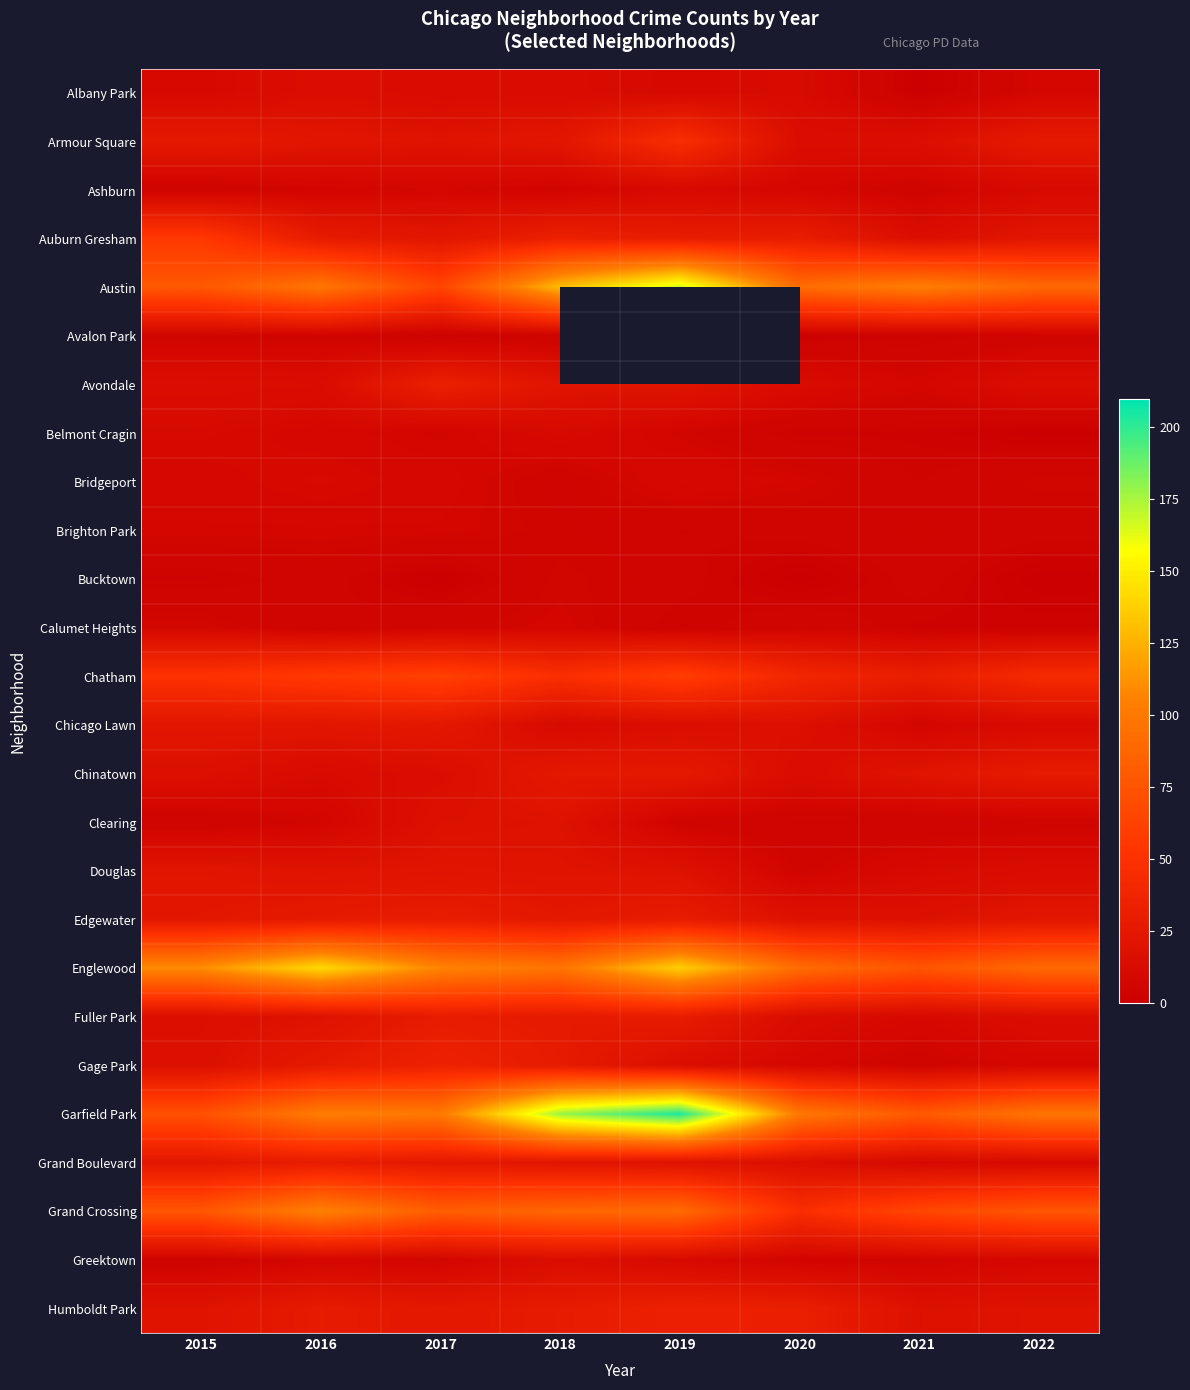

Rank the series by their maximum value, from lowest to highest.

Avalon Park, Bucktown, Brighton Park, Calumet Heights, Ashburn, Belmont Cragin, Bridgeport, Albany Park, Greektown, Clearing, Douglas, Chicago Lawn, Chinatown, Fuller Park, Grand Boulevard, Edgewater, Avondale, Humboldt Park, Gage Park, Armour Square, Auburn Gresham, Chatham, Grand Crossing, Englewood, Austin, Garfield Park